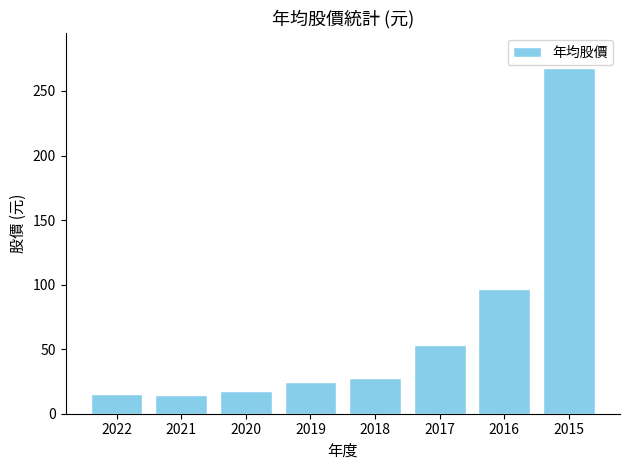

How many distinct data groups are displayed?

1